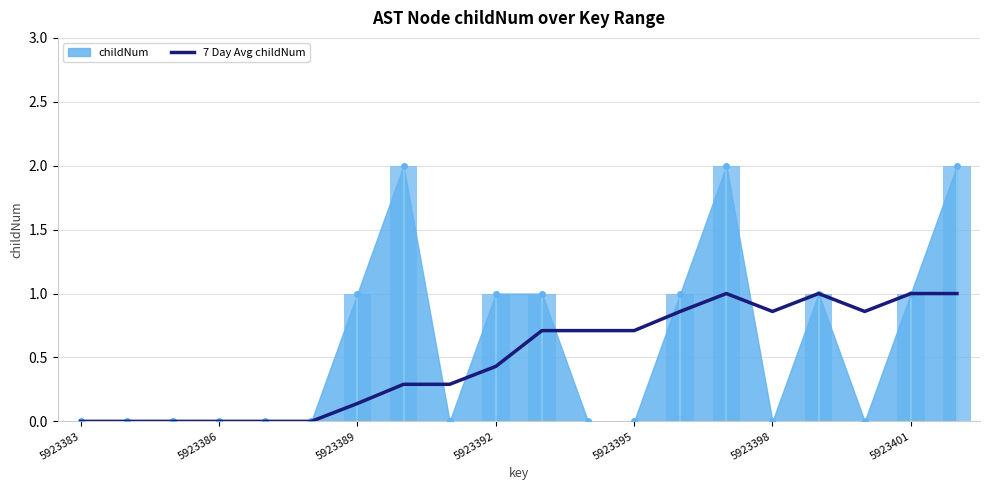

What is the difference between the second highest and minimum values?

1.0